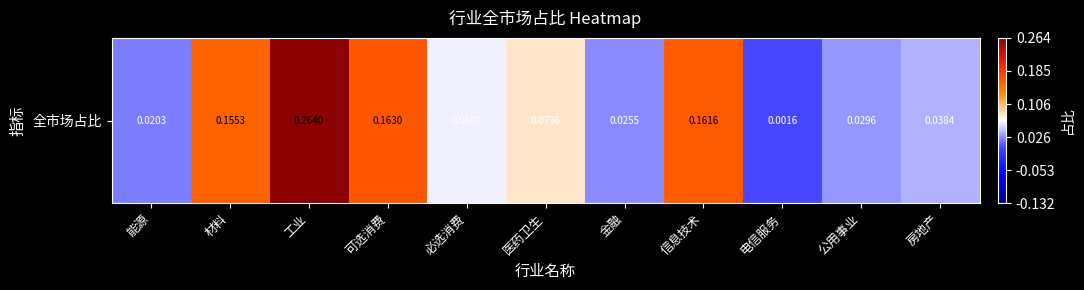

Rank the categories by value from highest to lowest.

工业, 可选消费, 信息技术, 材料, 医药卫生, 必选消费, 房地产, 公用事业, 金融, 能源, 电信服务